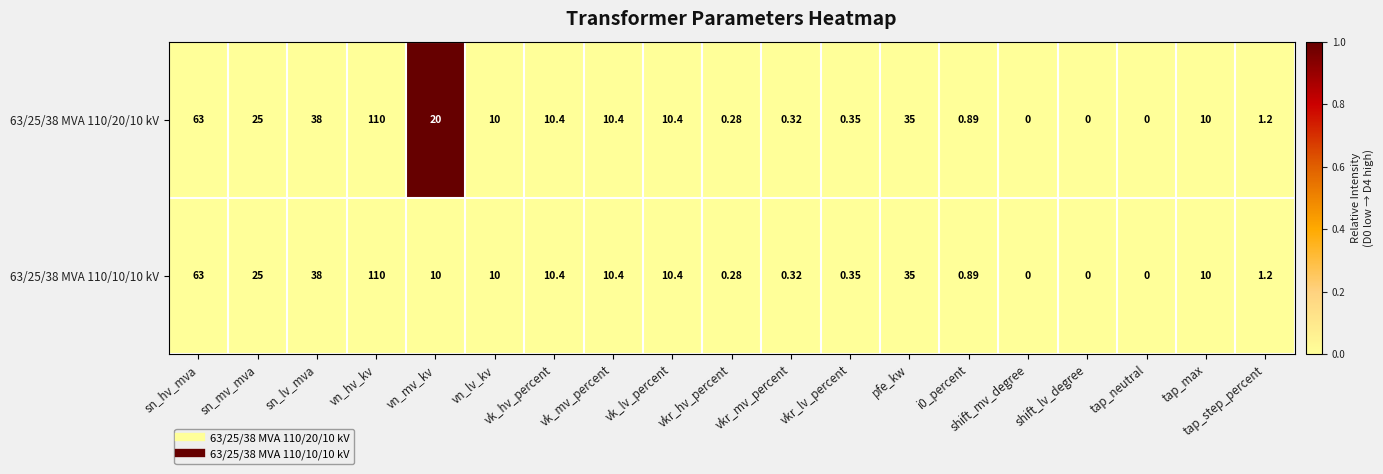

Which label corresponds to the largest value in the chart?

vn_hv_kv